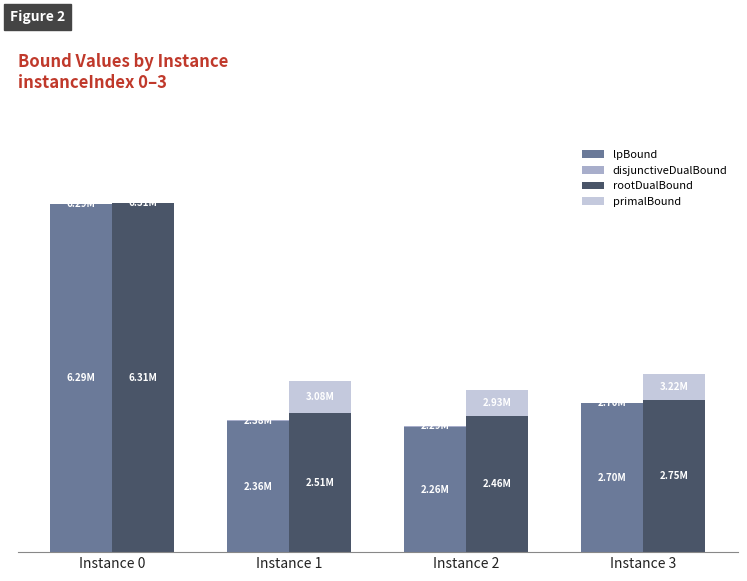

Where is disjunctiveDualBound nearest to the value 13472?

Instance 3